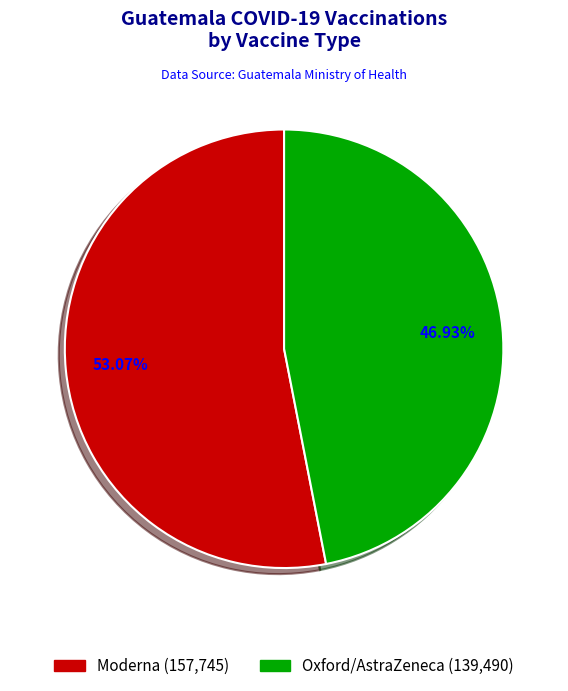

Which has a higher value, Moderna or Oxford/AstraZeneca?

Moderna